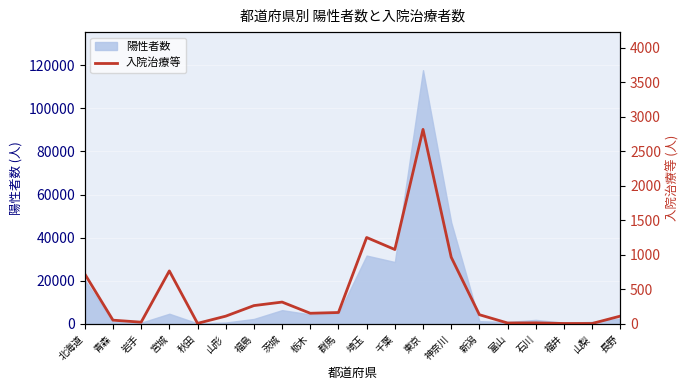

Which category has the highest value across all series?

東京